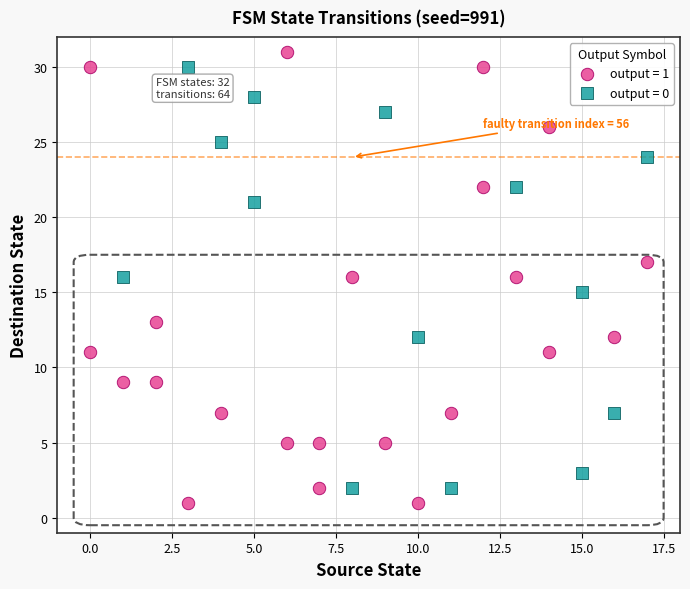

What are all the series names shown in the legend?

output = 1, output = 0